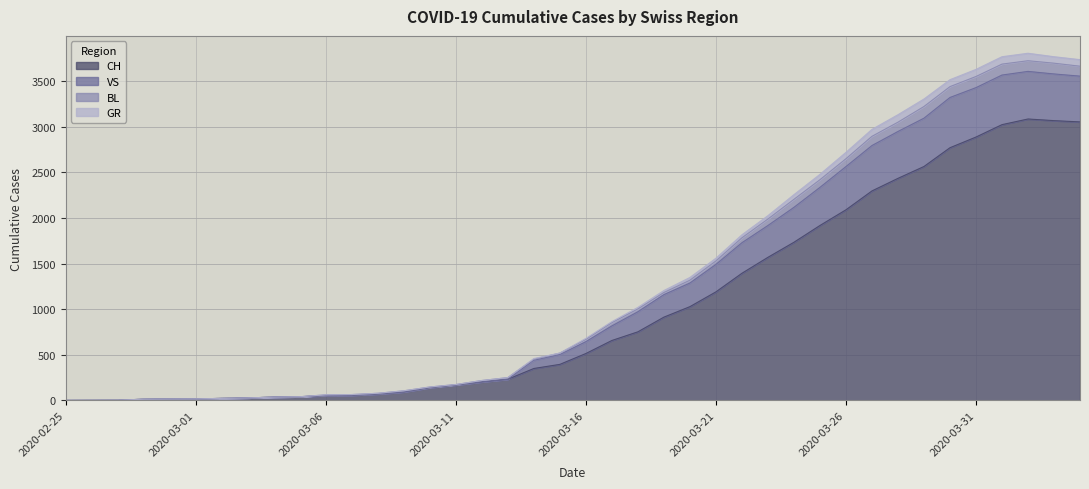

What is the value of the BL point at the 17th from the left?

218